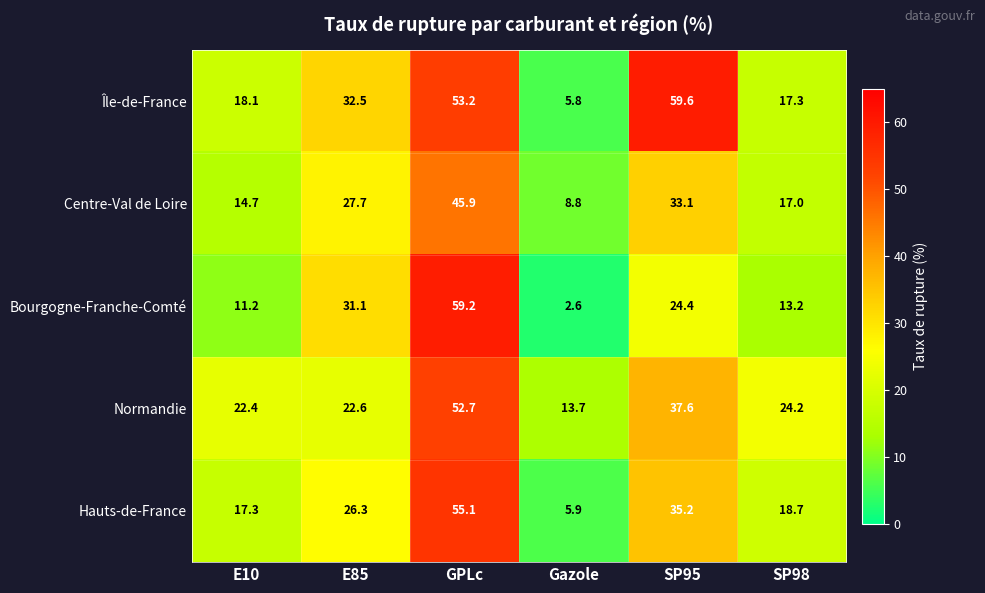

Reading left to right, list all the values displayed in this chart.

Île-de-France: 18.1	32.5	53.2	5.8	59.6	17.3
Centre-Val de Loire: 14.7	27.7	45.9	8.8	33.1	17.0
Bourgogne-Franche-Comté: 11.2	31.1	59.2	2.6	24.4	13.2
Normandie: 22.4	22.6	52.7	13.7	37.6	24.2
Hauts-de-France: 17.3	26.3	55.1	5.9	35.2	18.7